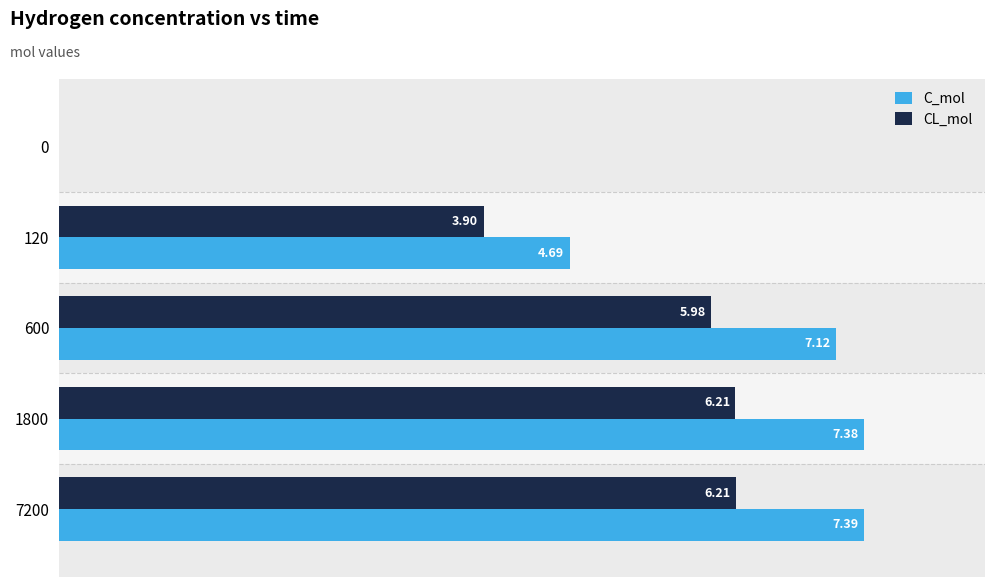

Which series changed the most between 1800 and 7200?

C_mol